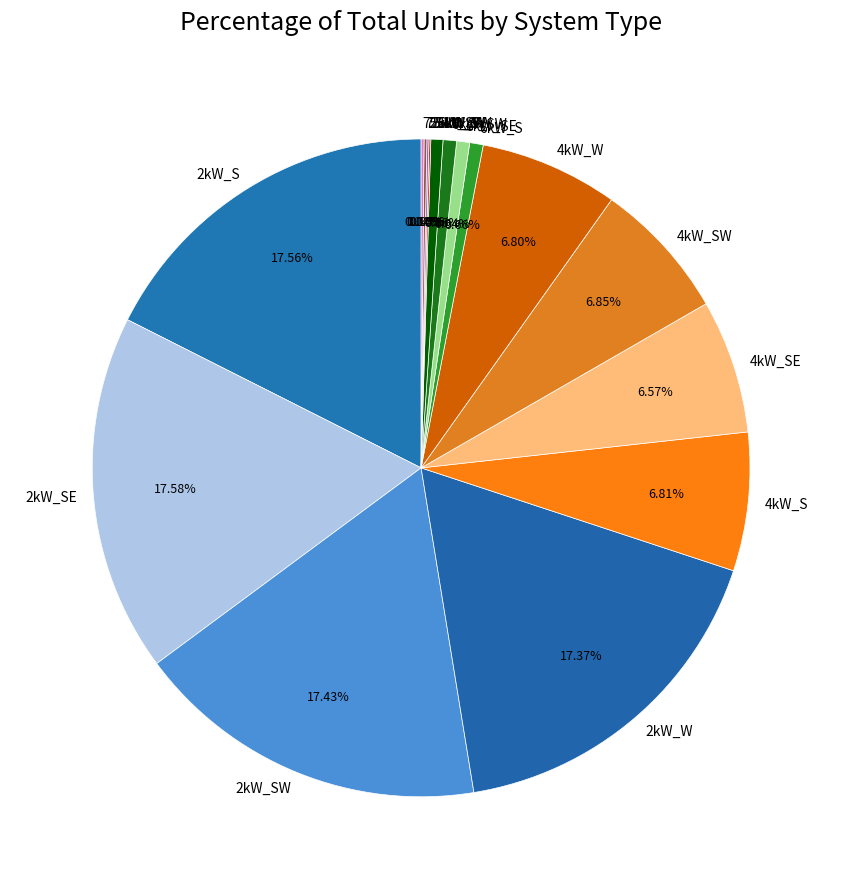

To the nearest percent, what is the average slice percentage?

6%